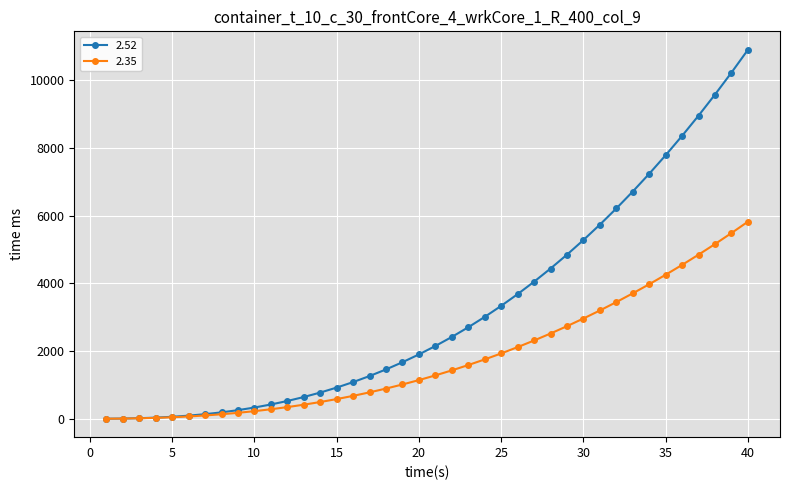

Rank the series by their maximum value, from lowest to highest.

2.35, 2.52